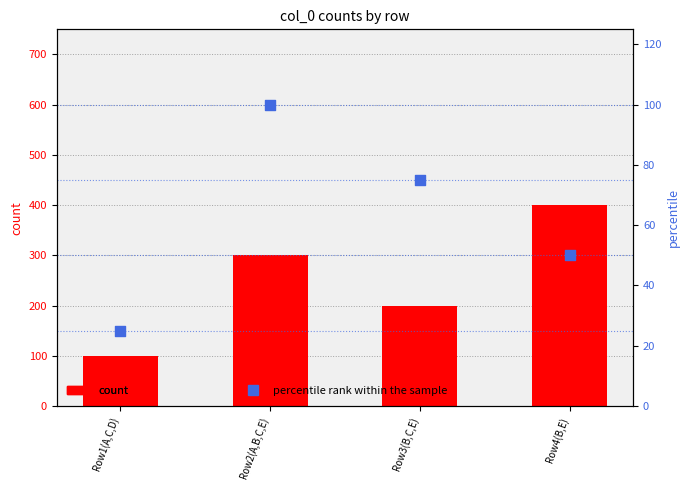

Which series has the largest total across all categories?

count